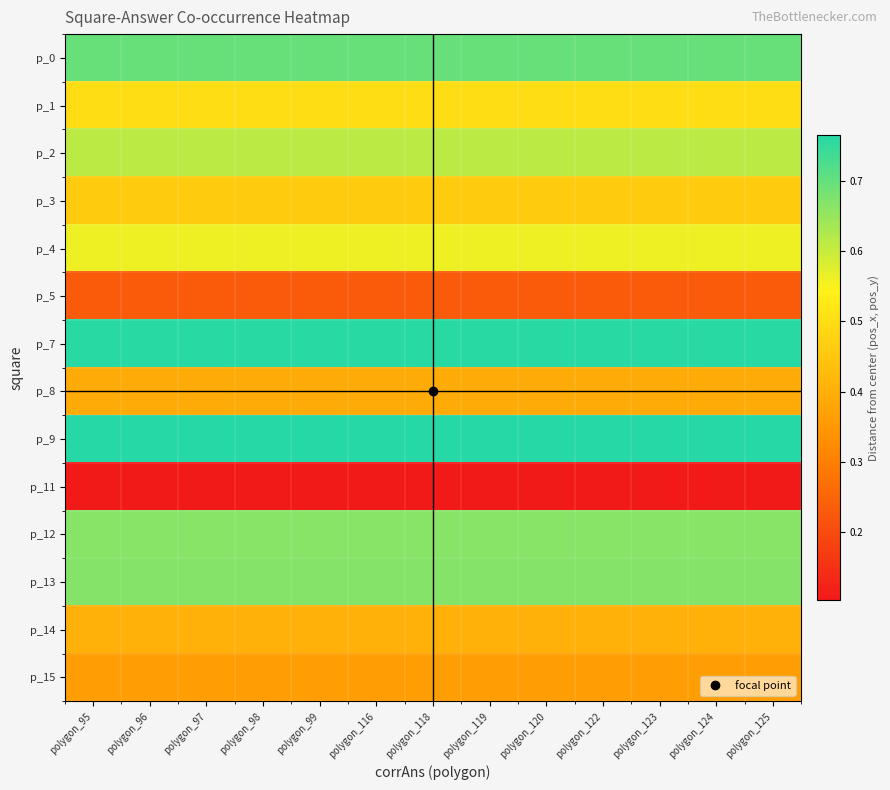

At how many categories does at least one series exceed 0?

13